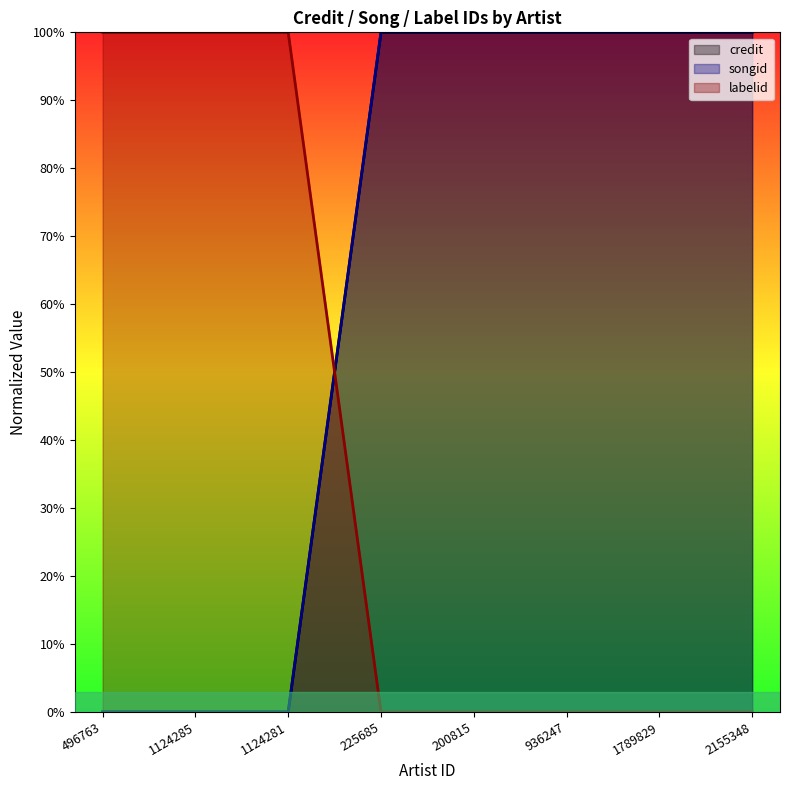

Between 2155348 and 936247, which is larger?

2155348